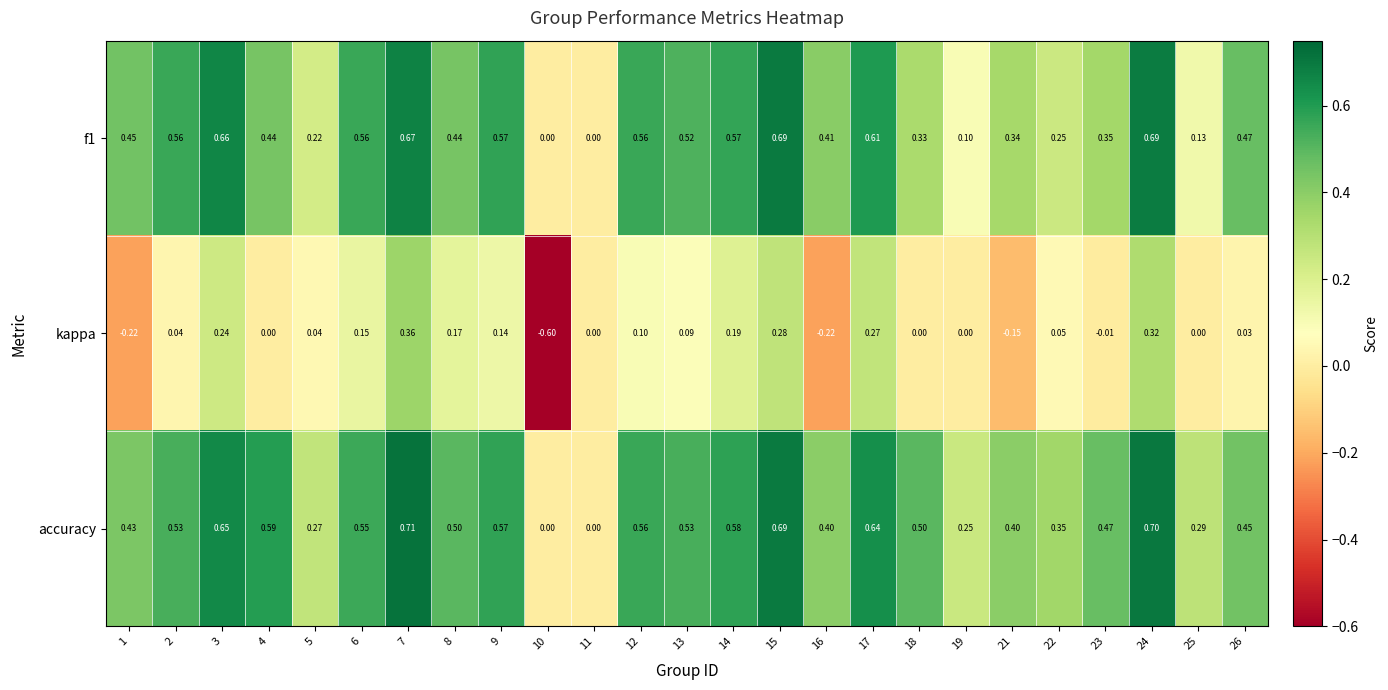

Is the value of accuracy at 11 greater than the value of kappa at 9?

No